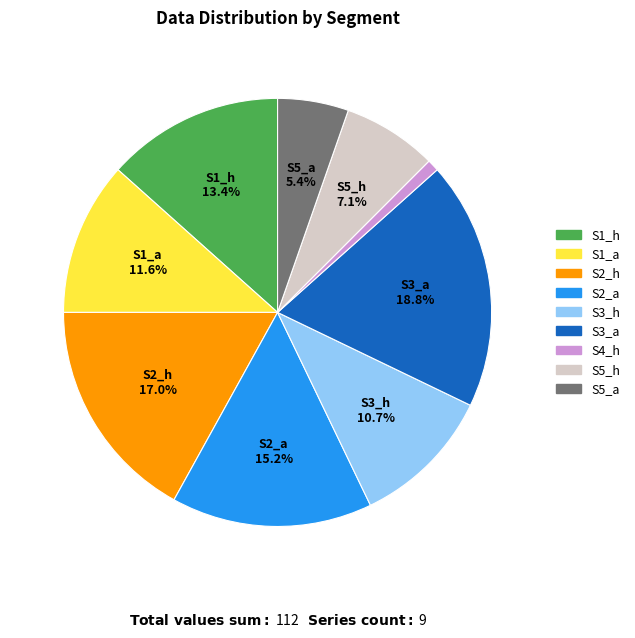

What is the smallest slice in the pie chart?

S4_h